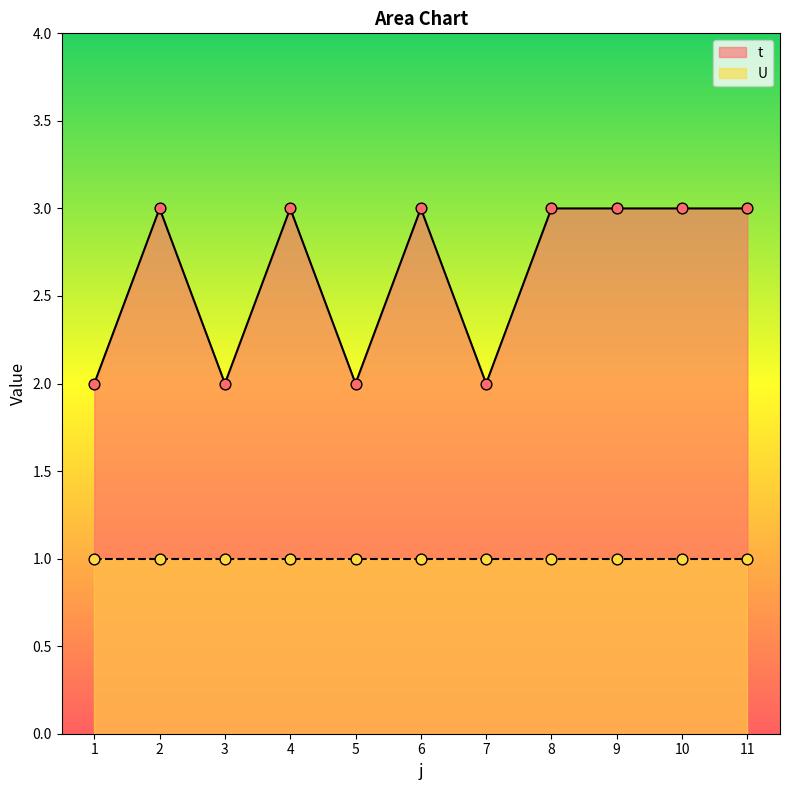

Between 11 and 3, which is larger?

11